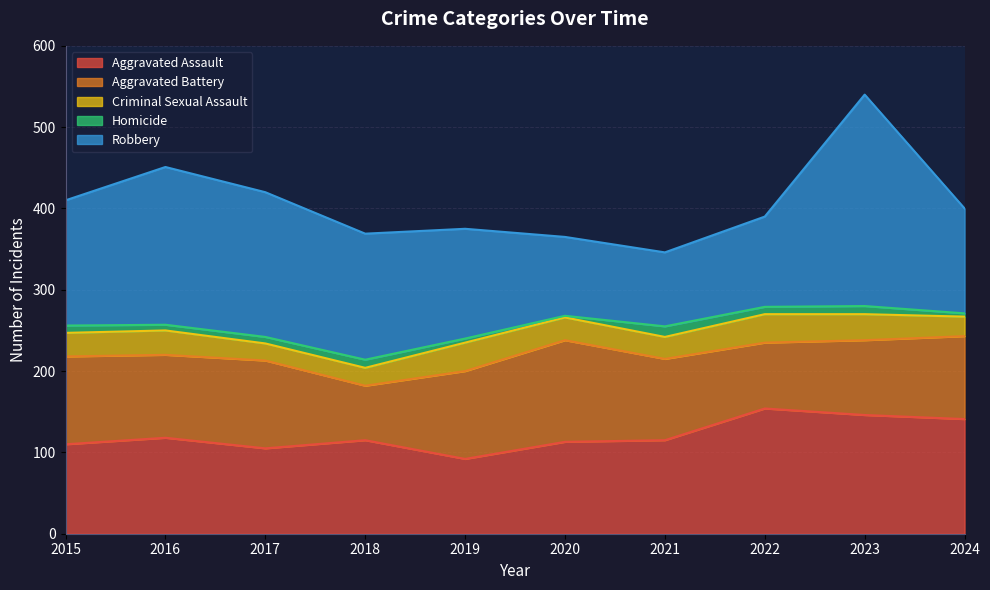

What is the difference between the maximum and minimum values in the Criminal Sexual Assault series?

14